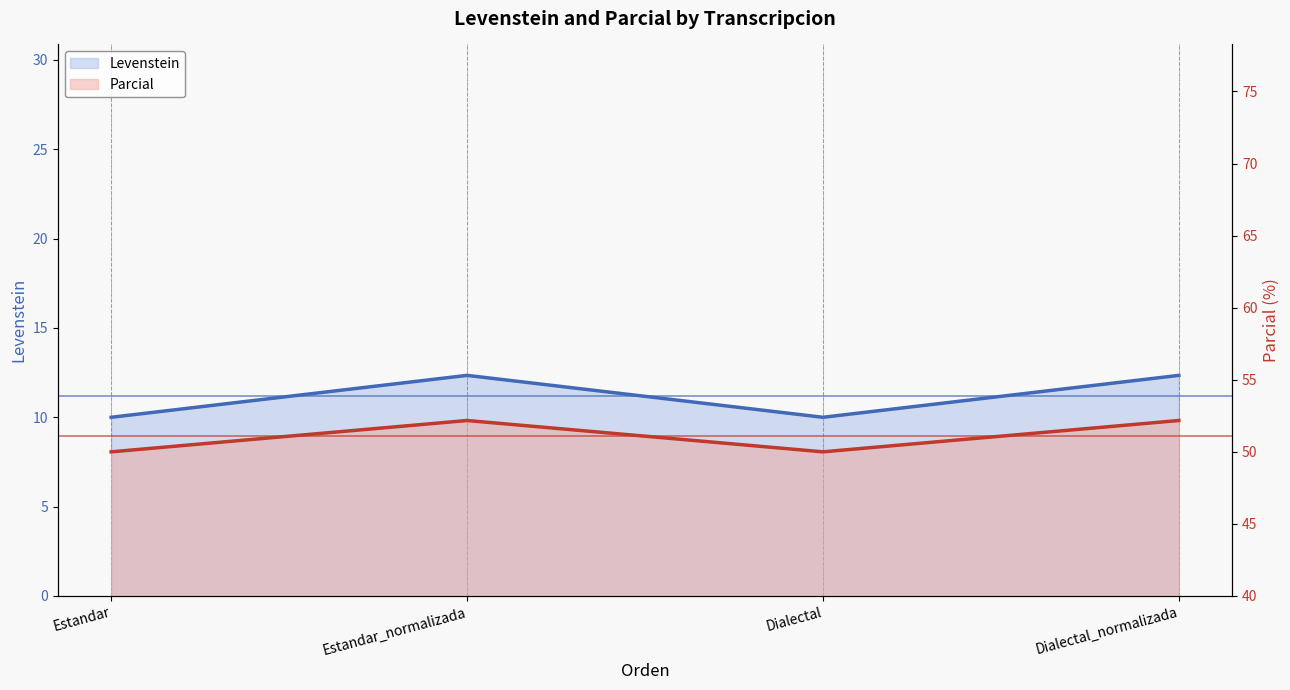

How many interior local peaks does the Parcial series have?

1